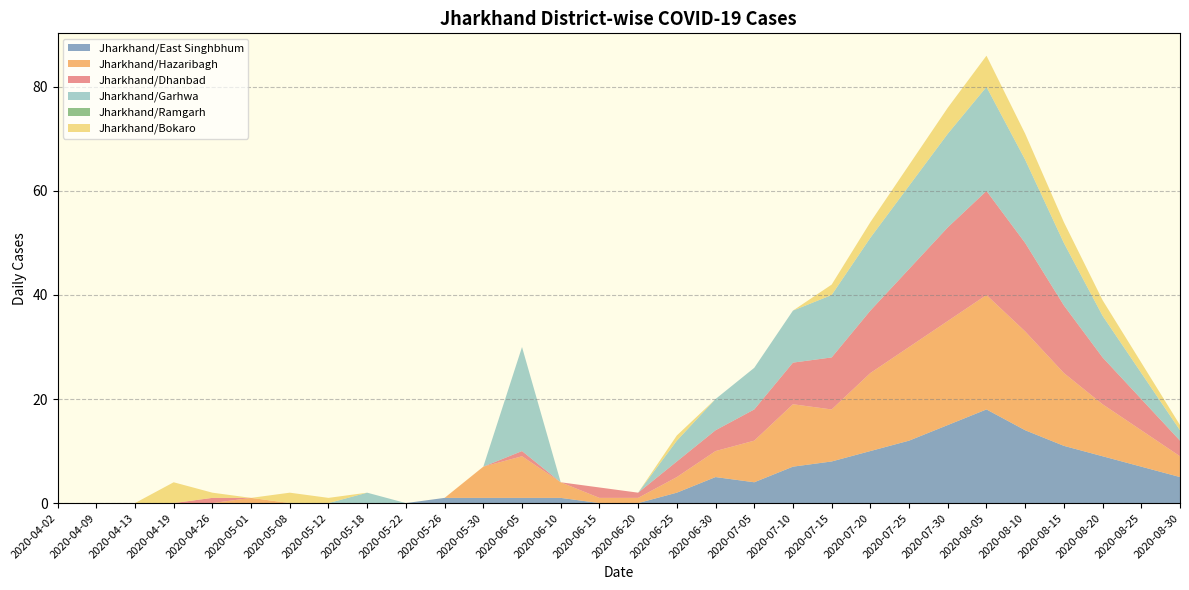

Which series changed the most between 2020-04-09 and 2020-08-30?

Jharkhand/East Singhbhum